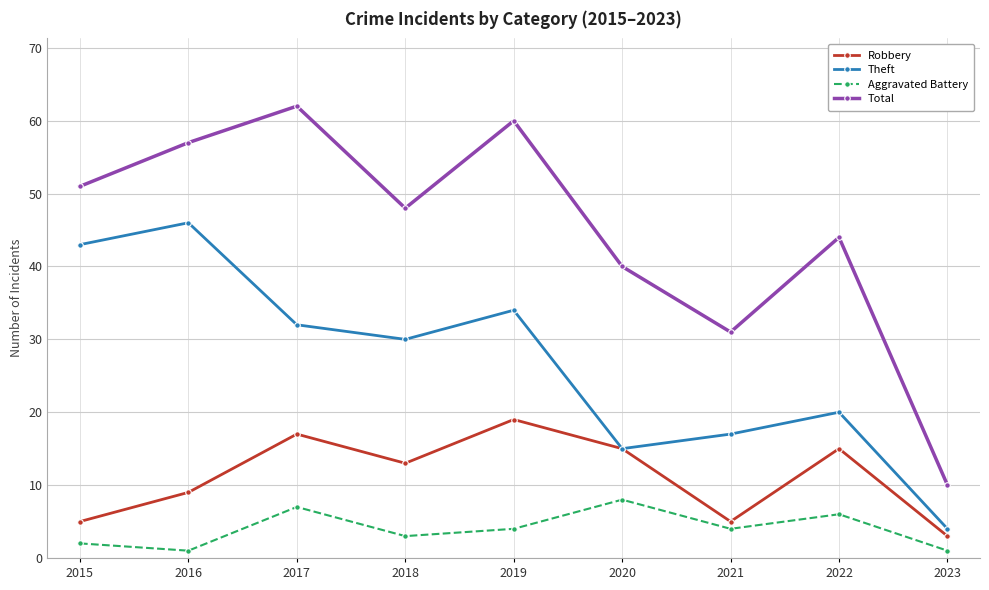

What are all the series names shown in the legend?

Robbery, Theft, Aggravated Battery, Total